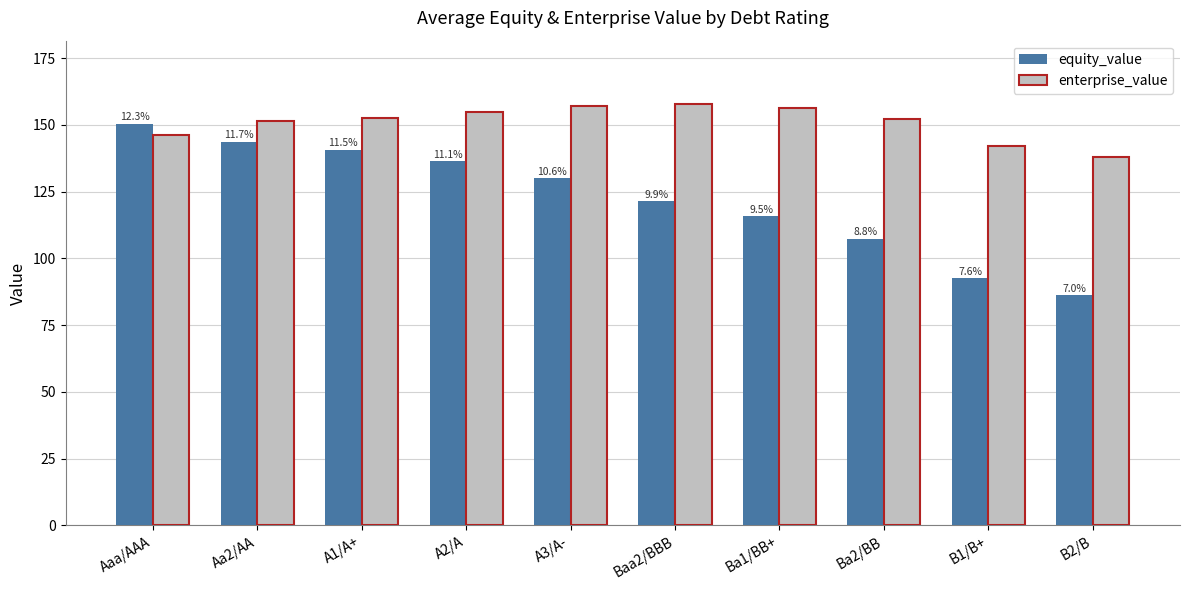

At which category is the sum across all series the highest?

Aaa/AAA